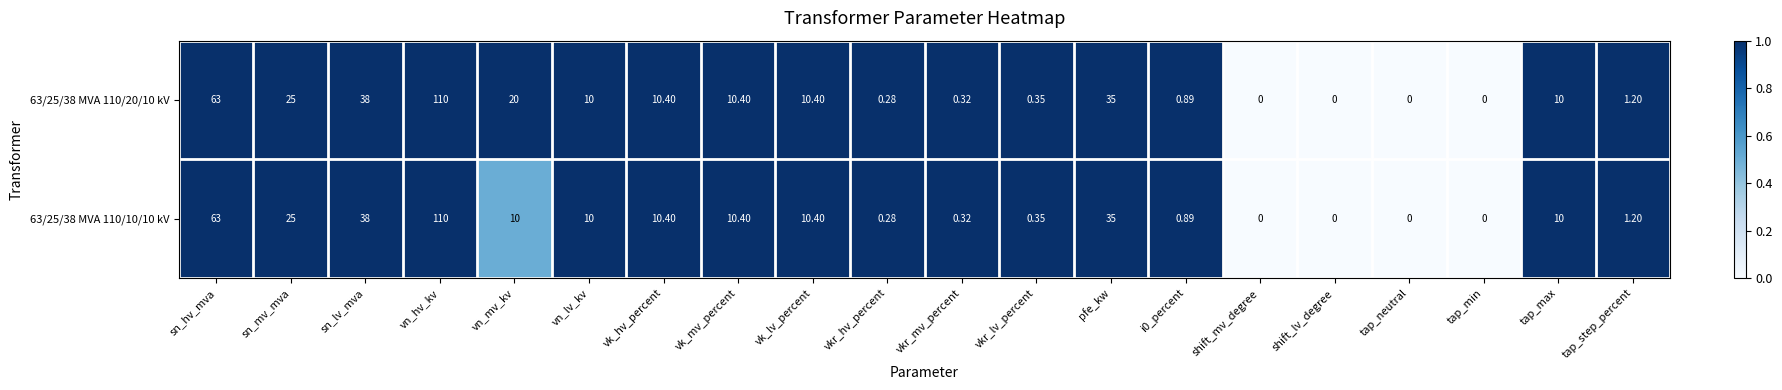

At which category is the sum across all series the highest?

vn_hv_kv